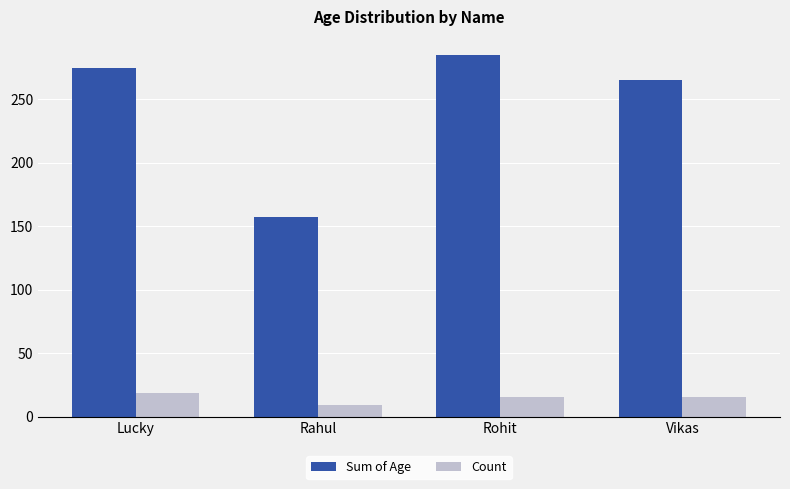

What is the total value across all series at Rahul?

166